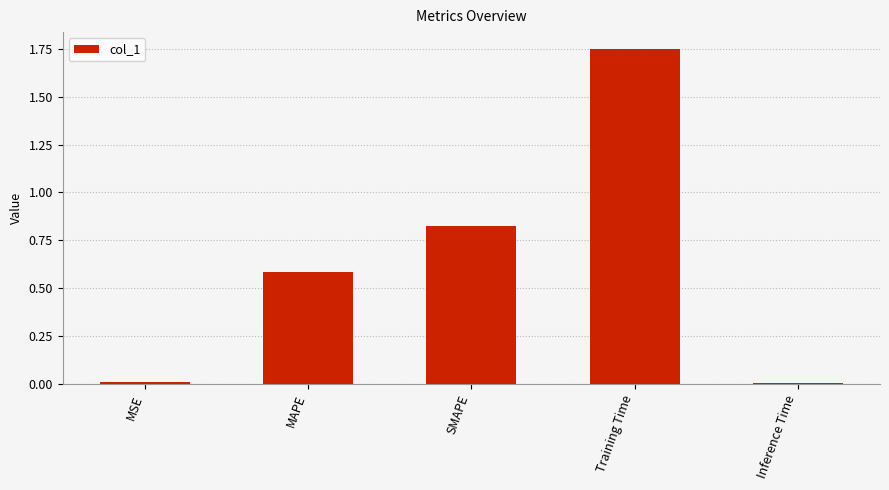

Which category has the highest value across all series?

Training Time